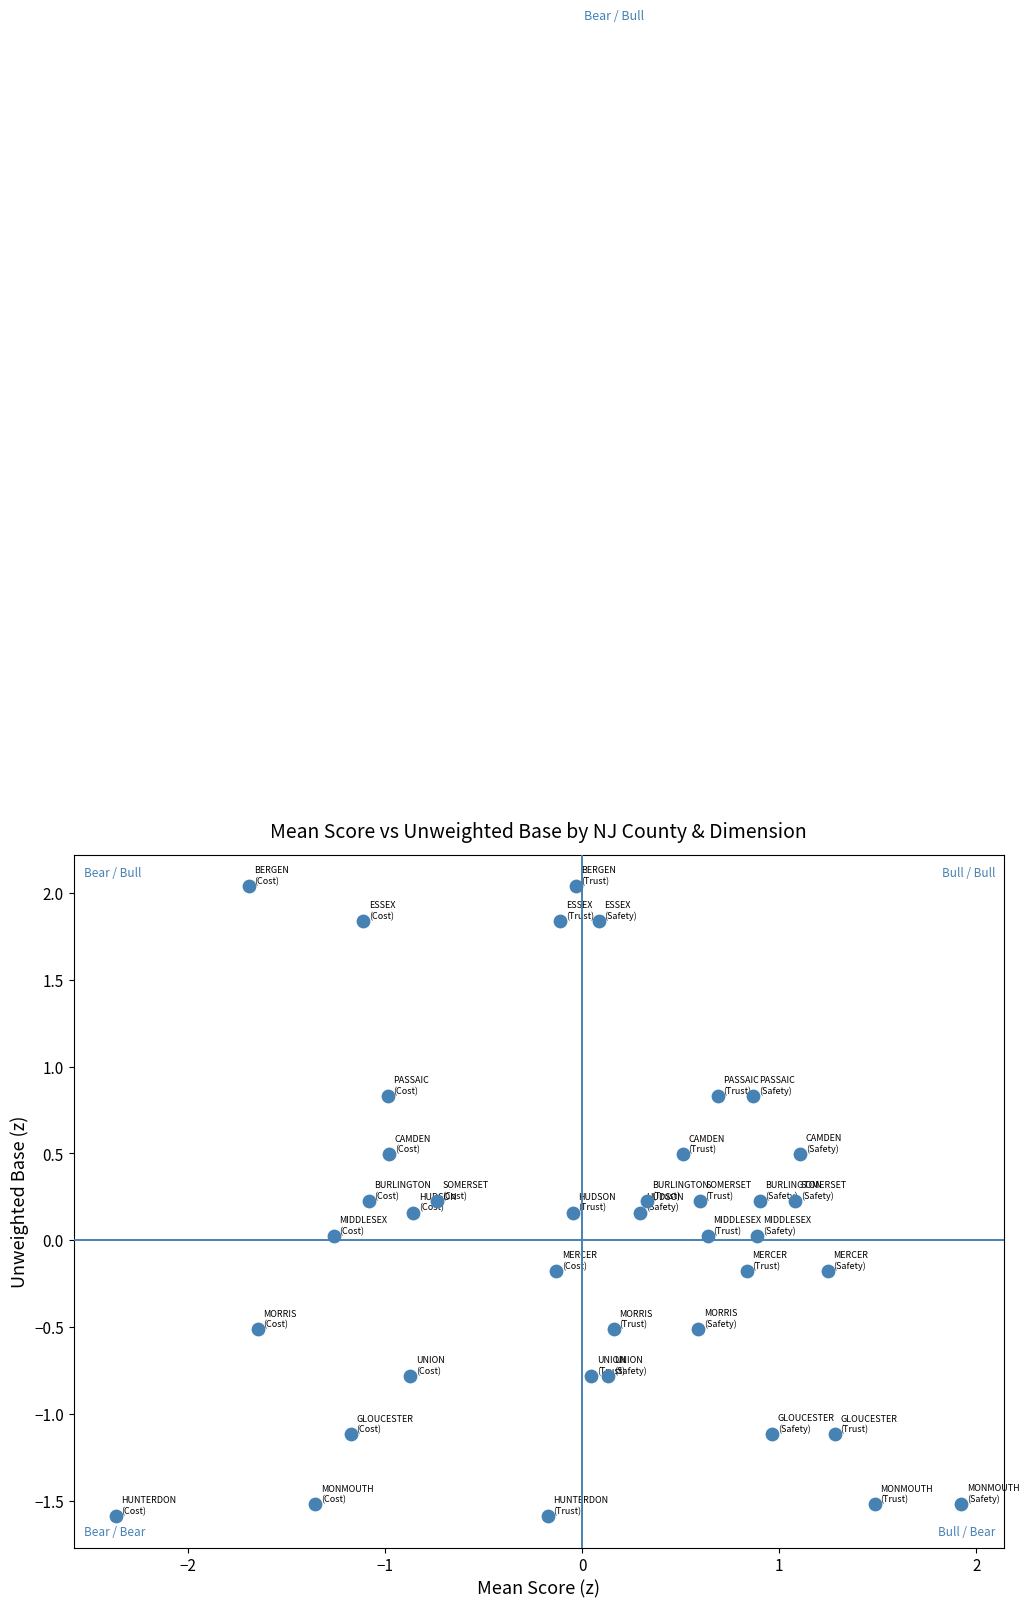

What is the range of X values (max minus min)?

4.3